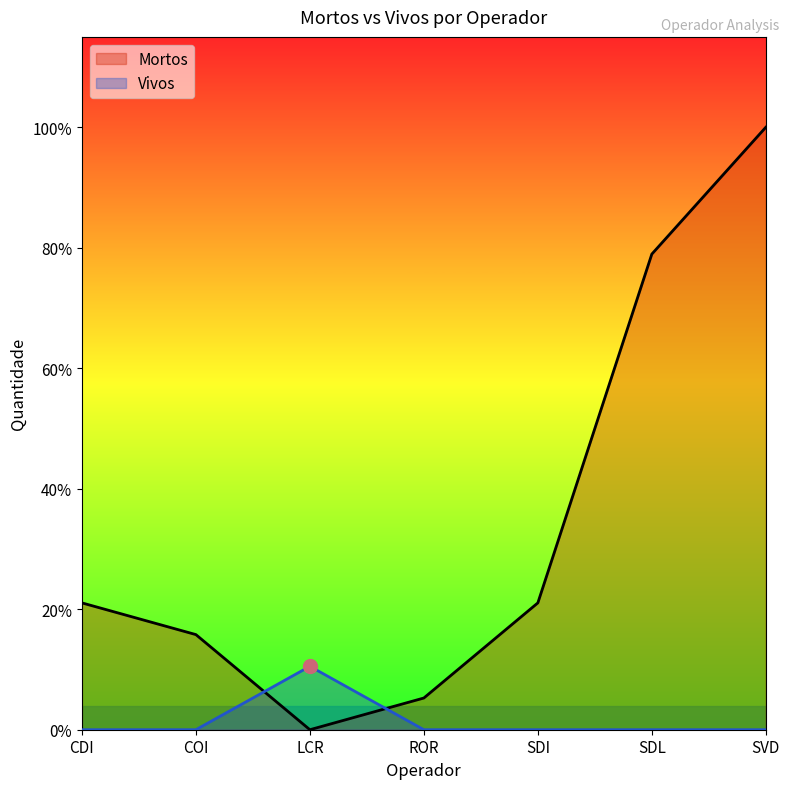

List the series in order of their overall mean, lowest first.

Vivos, Mortos